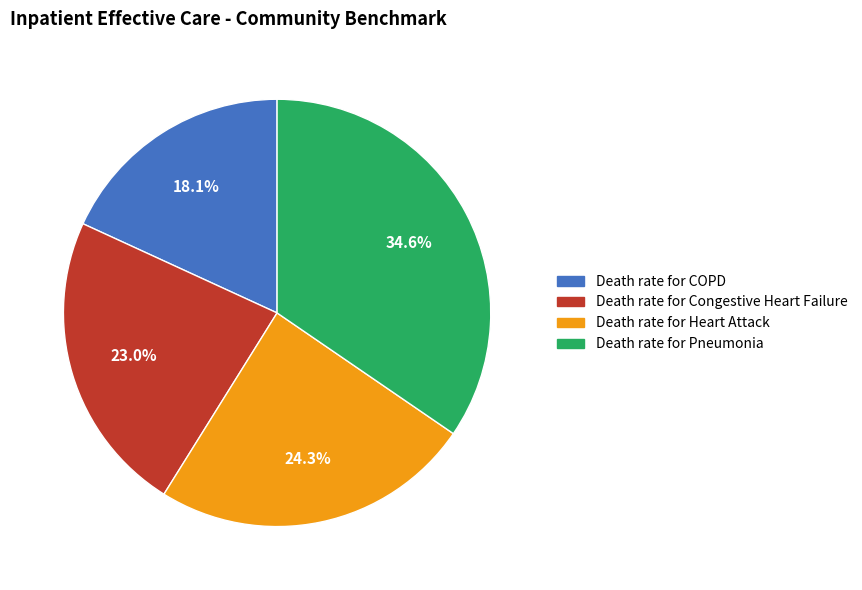

Is there any slice that represents more than half of the pie?

No